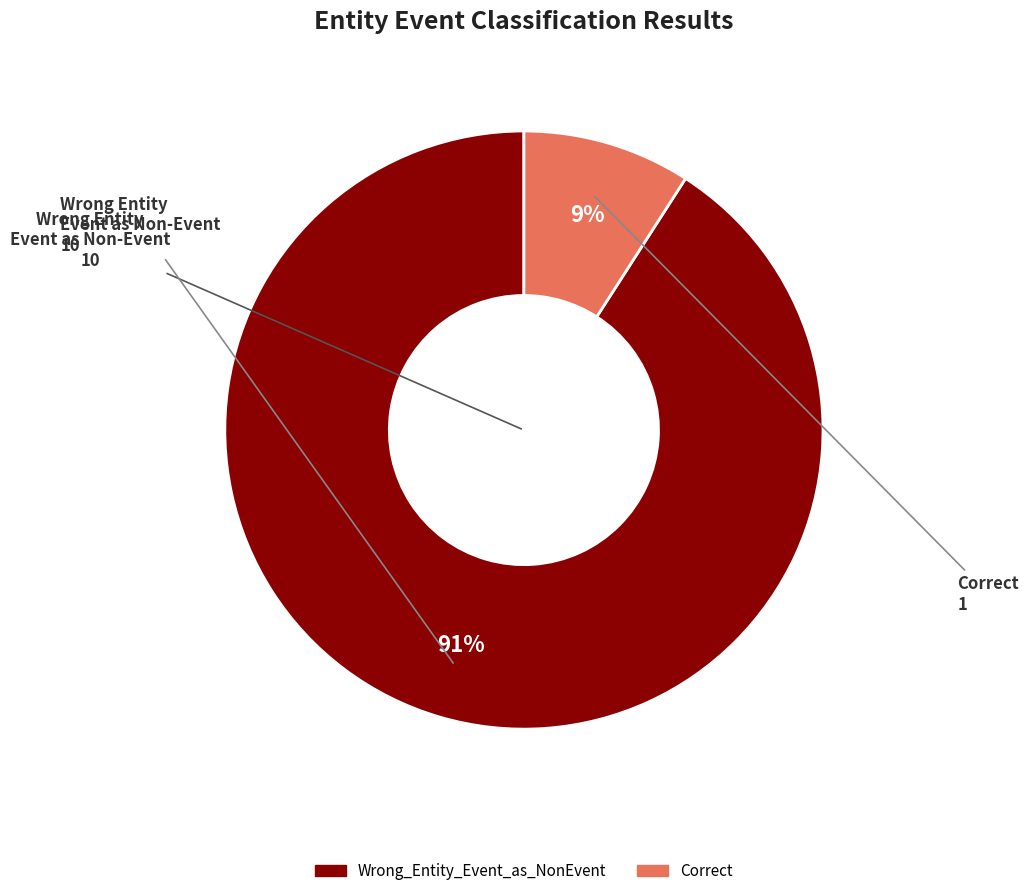

Between Correct and Wrong_Entity_Event_as_NonEvent, which is larger?

Wrong_Entity_Event_as_NonEvent